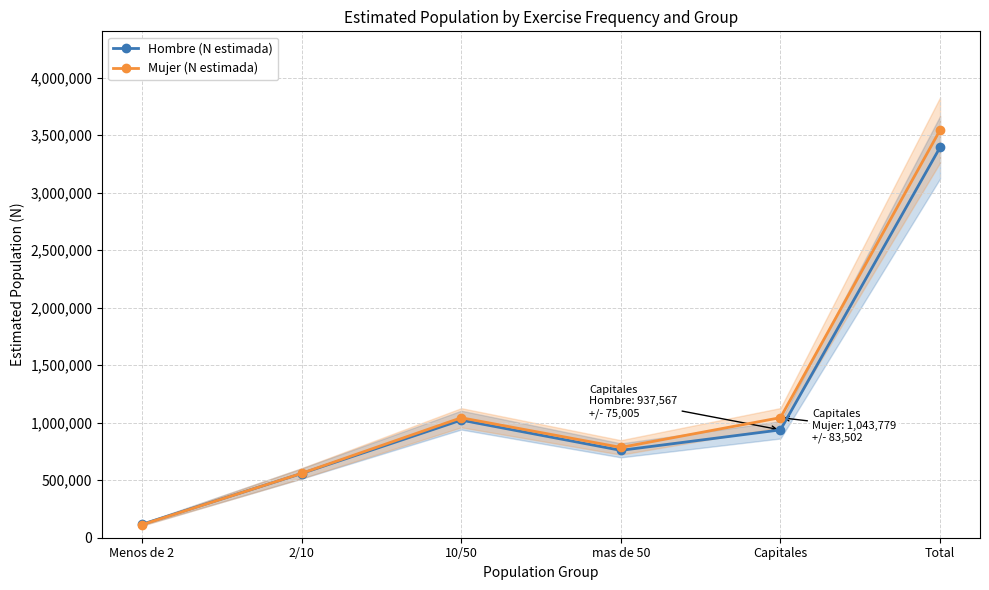

At mas de 50, list the series in order from largest to smallest.

Mujer (N estimada), Hombre (N estimada)